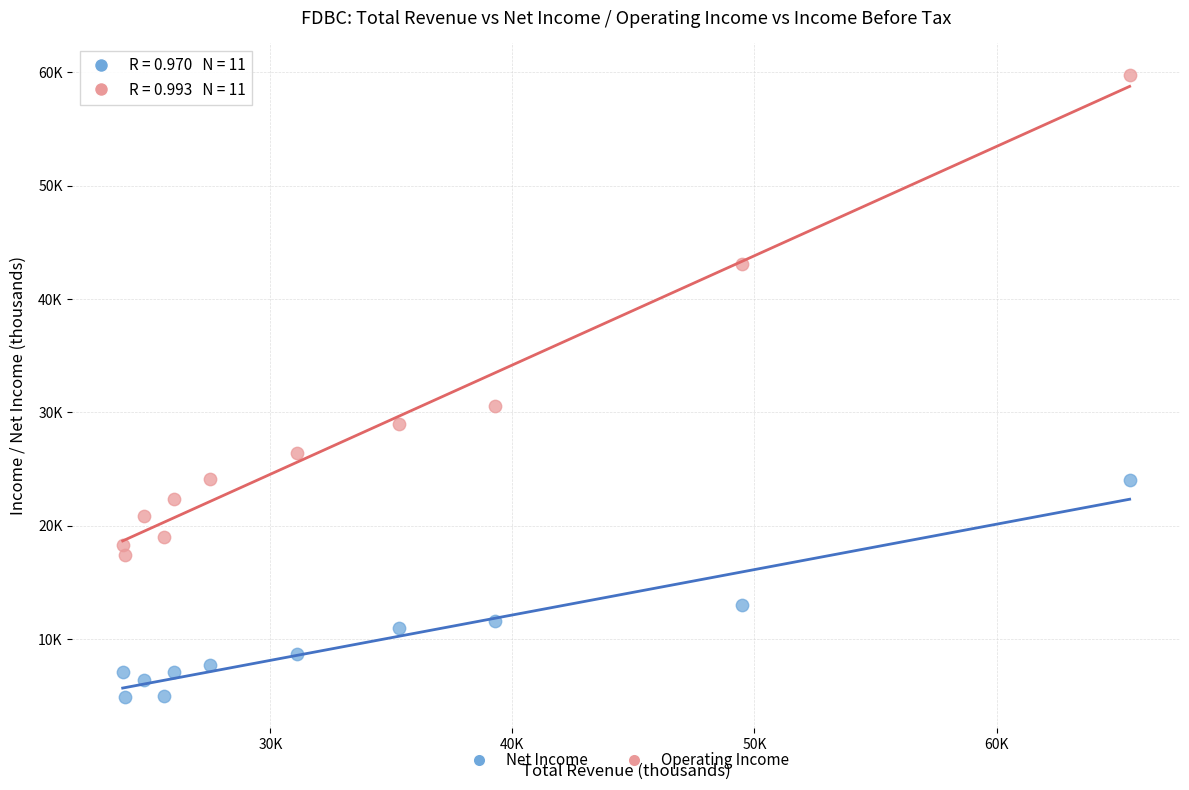

Which series contains the highest Y value?

Operating Income